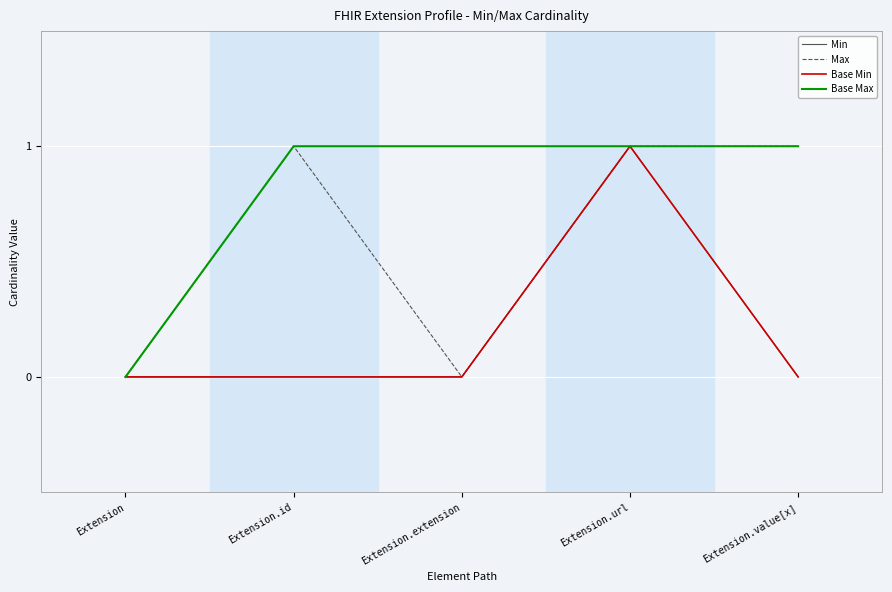

Is the value of Max at Extension.id greater than the value of Base Min at Extension.url?

No